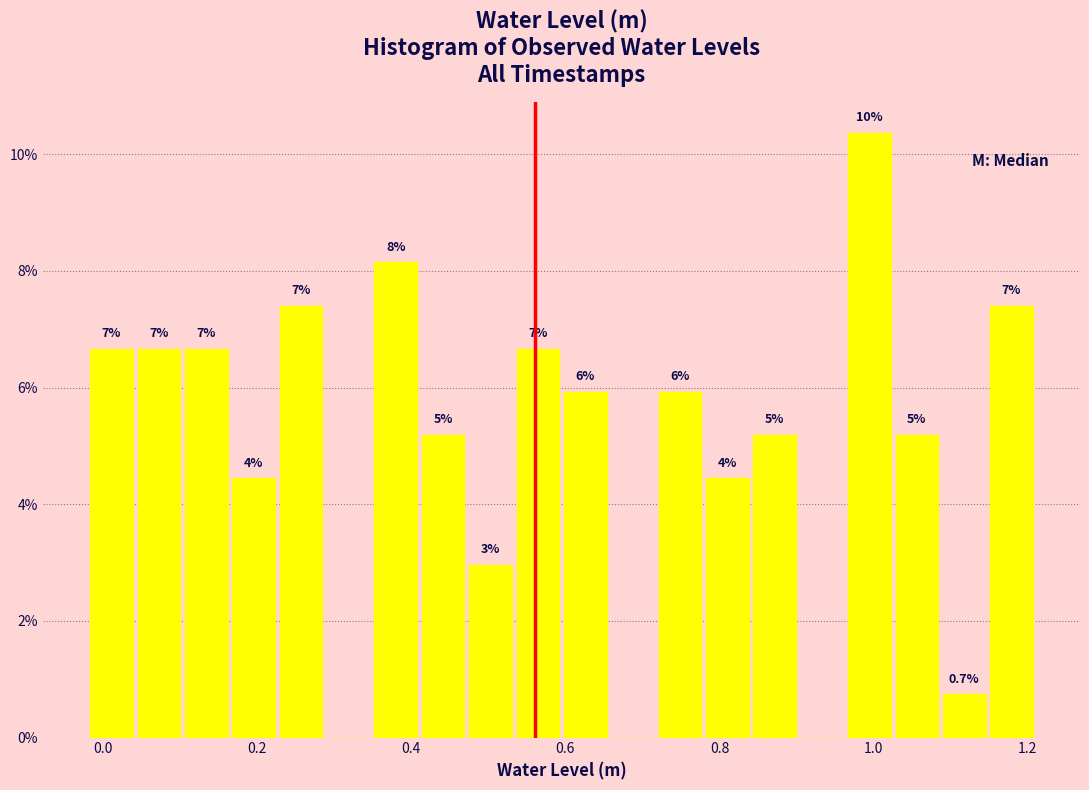

Read against the x-axis, roughly where is the centre of the tallest bar?

1.00